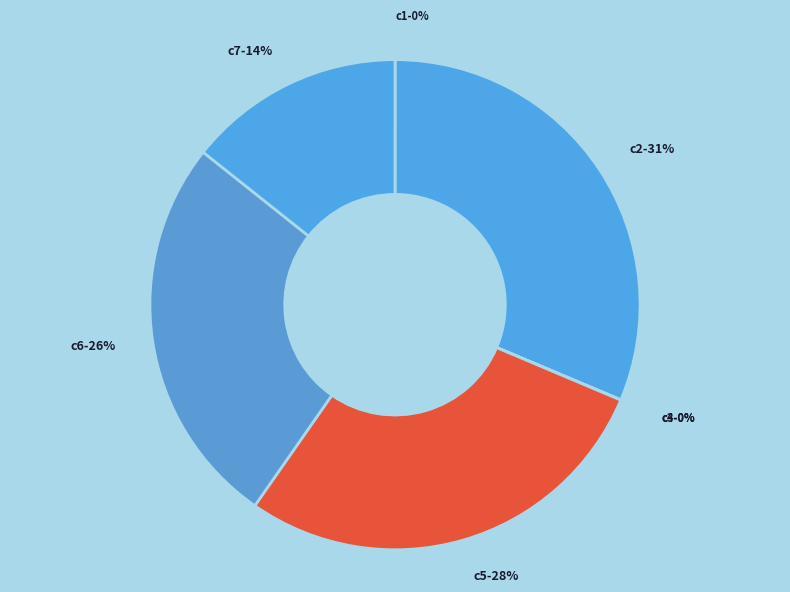

Which slice is the largest?

c2